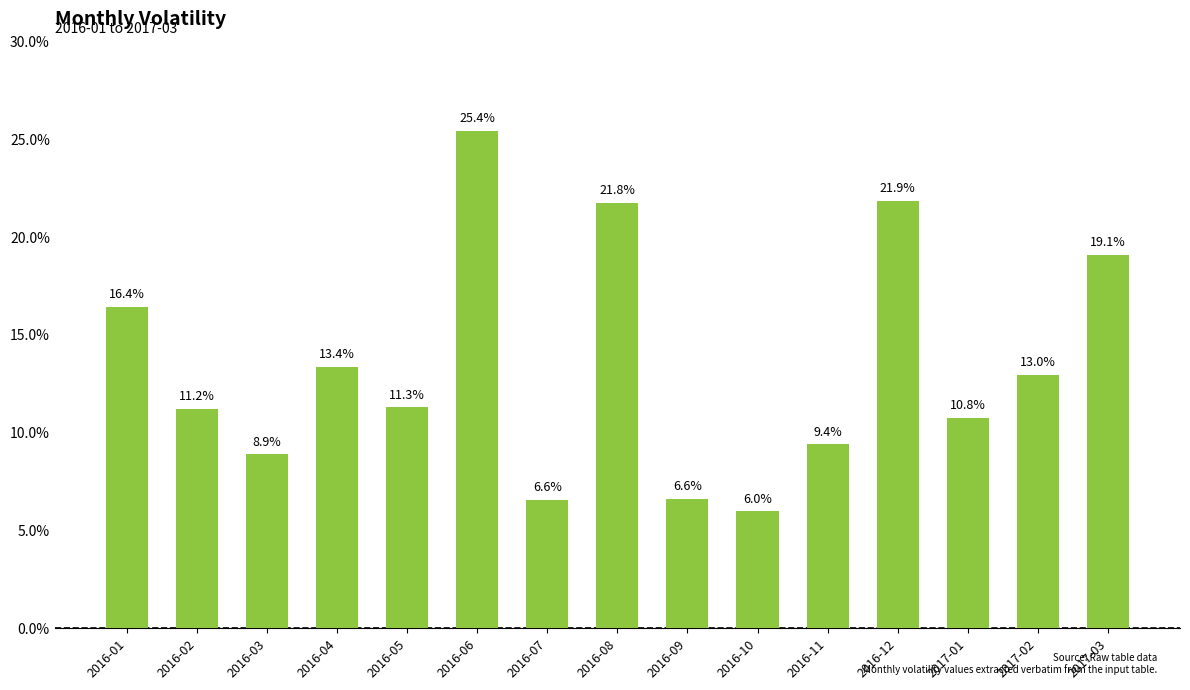

List the labels in order of value, largest first.

2016-06, 2016-12, 2016-08, 2017-03, 2016-01, 2016-04, 2017-02, 2016-05, 2016-02, 2017-01, 2016-11, 2016-03, 2016-09, 2016-07, 2016-10